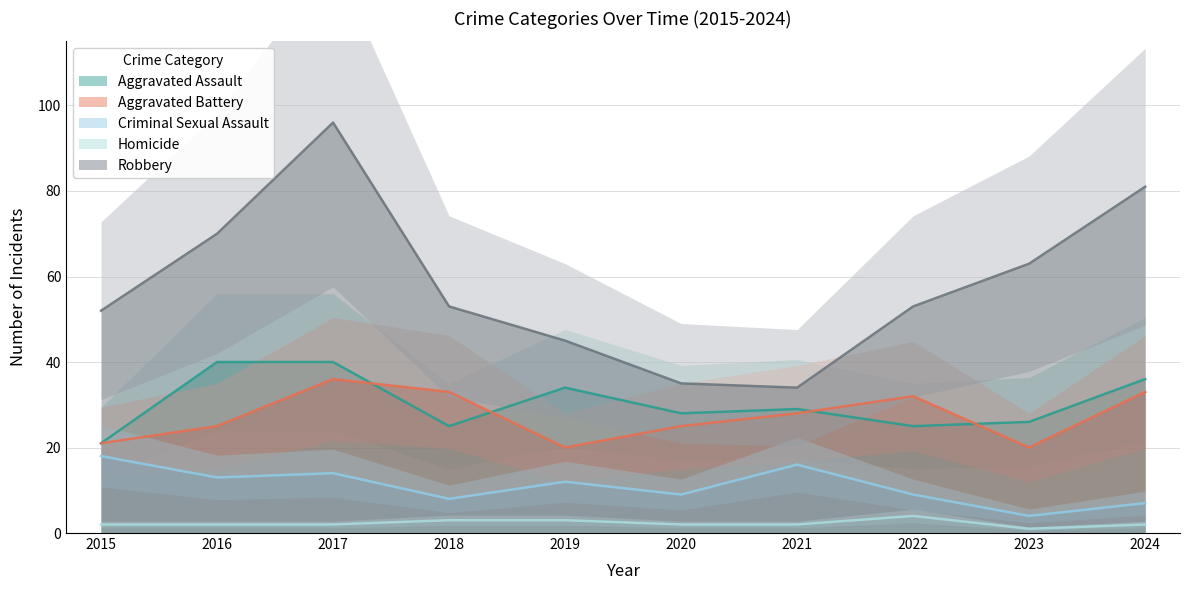

Reading left to right, extract all data points from this chart.

Aggravated Assault: 2015=21	2016=40	2017=40	2018=25	2019=34	2020=28	2021=29	2022=25	2023=26	2024=36
Aggravated Battery: 2015=21	2016=25	2017=36	2018=33	2019=20	2020=25	2021=28	2022=32	2023=20	2024=33
Criminal Sexual Assault: 2015=18	2016=13	2017=14	2018=8	2019=12	2020=9	2021=16	2022=9	2023=4	2024=7
Homicide: 2015=2	2016=2	2017=2	2018=3	2019=3	2020=2	2021=2	2022=4	2023=1	2024=2
Robbery: 2015=52	2016=70	2017=96	2018=53	2019=45	2020=35	2021=34	2022=53	2023=63	2024=81